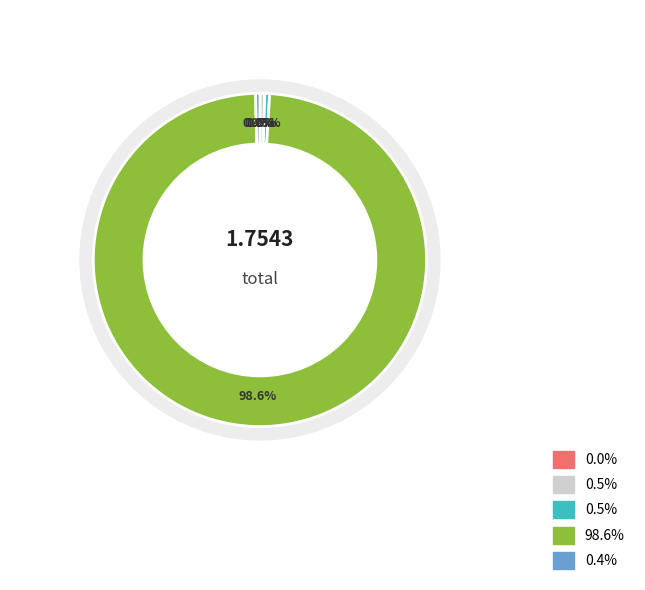

How many slices are in this pie chart?

5